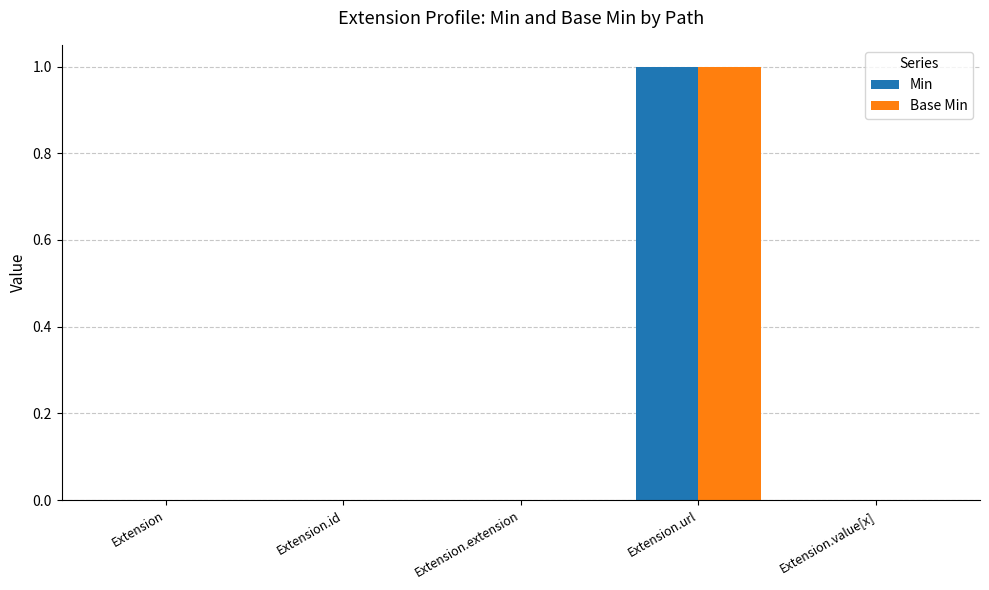

Reading left to right, transcribe all the data shown in this chart.

Min: Extension=0	Extension.id=0	Extension.extension=0	Extension.url=1	Extension.value[x]=0
Base Min: Extension=0	Extension.id=0	Extension.extension=0	Extension.url=1	Extension.value[x]=0